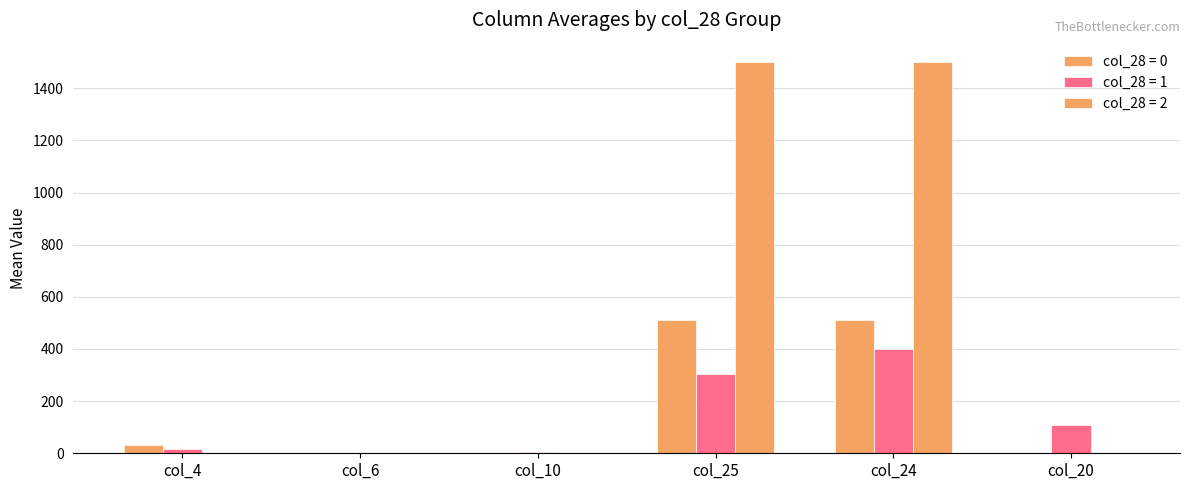

Does the chart contain stacked bars?

No